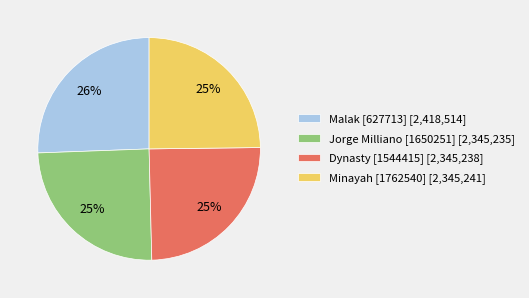

What percentage is the Jorge Milliano [1650251] slice, to the nearest percent?

25%